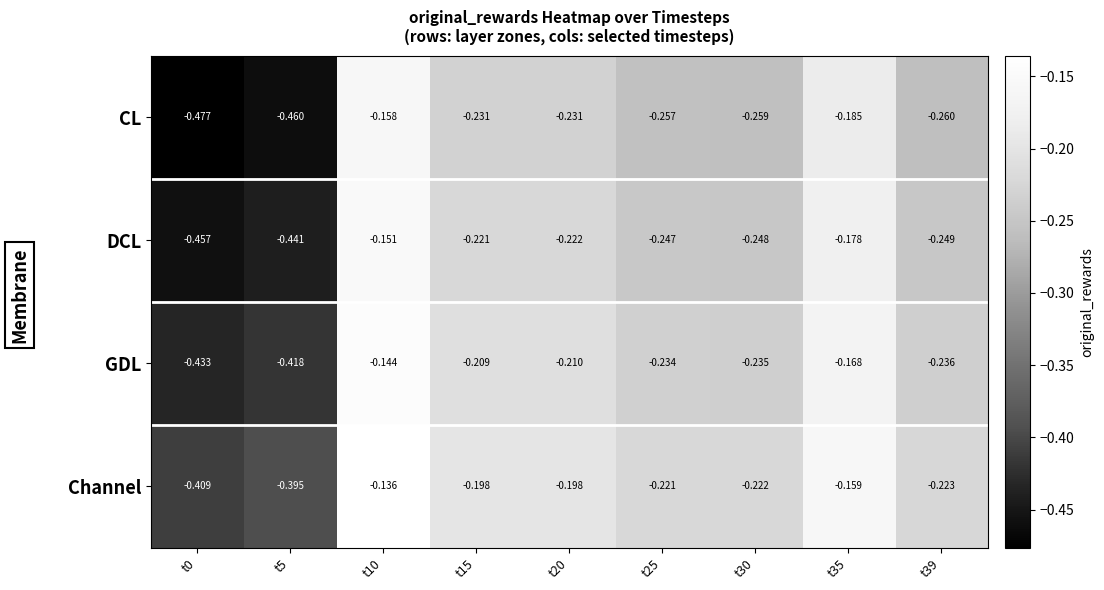

Is the value of DCL at t10 greater than the value of Channel at t35?

Yes